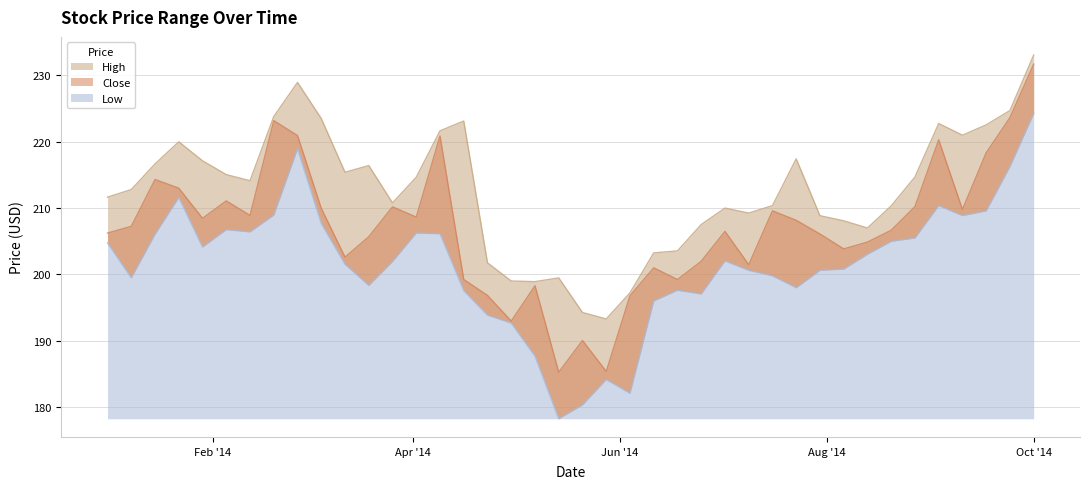

At 2014-02-19, list the series in order from smallest to largest.

Low, Close, High